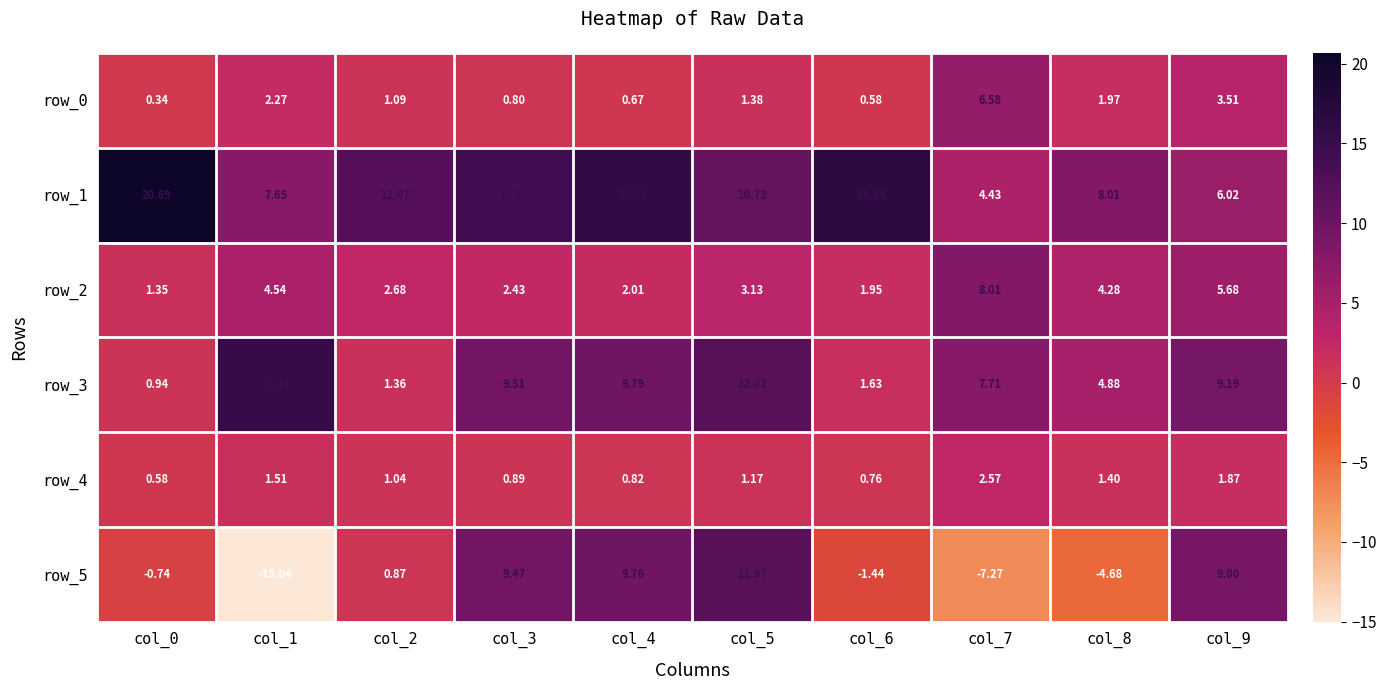

What is the greatest value displayed?

20.7